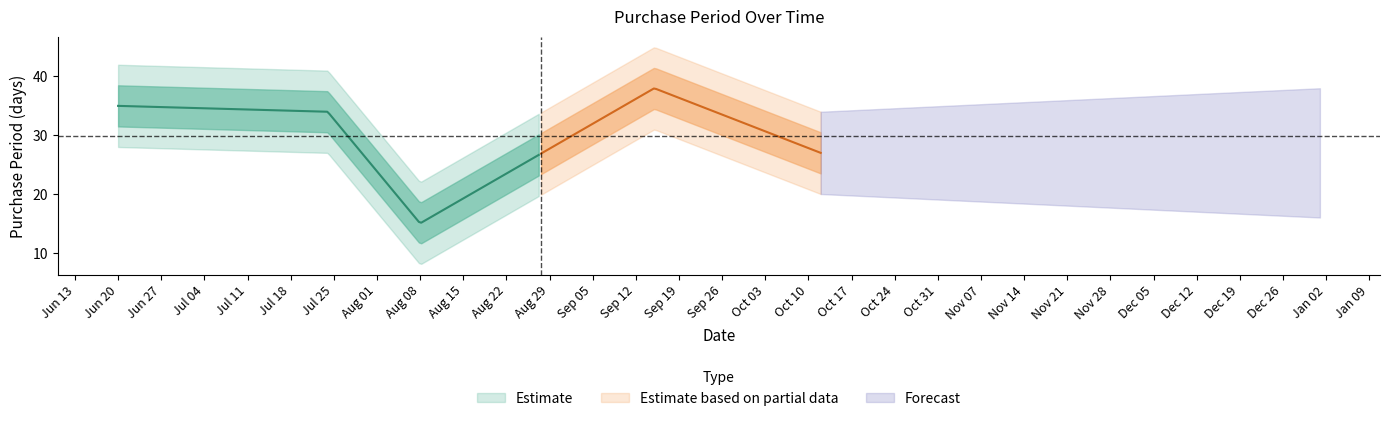

Reading left to right, what are all the values shown in this chart?

2017-06-20=35	2017-07-24=34	2017-08-08=15	2017-09-15=38	2017-10-12=27